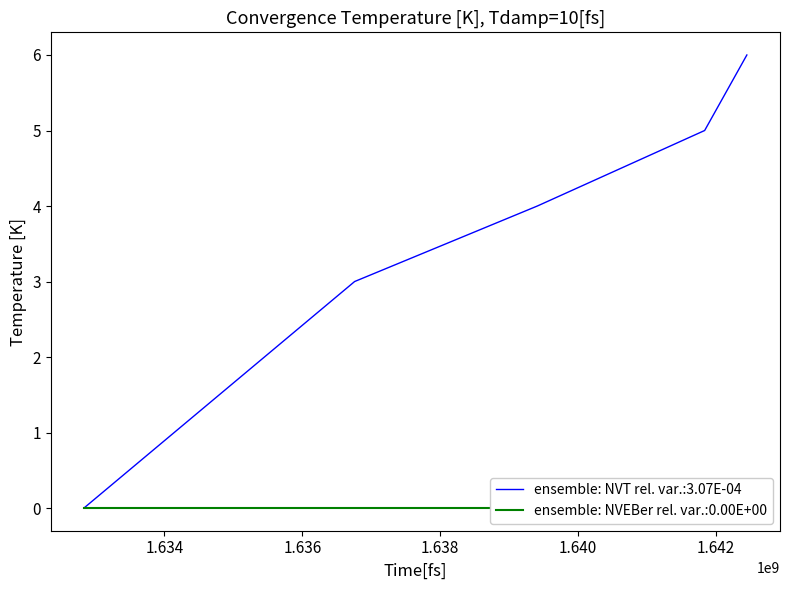

At which label is the value closest to 3?

1636758485